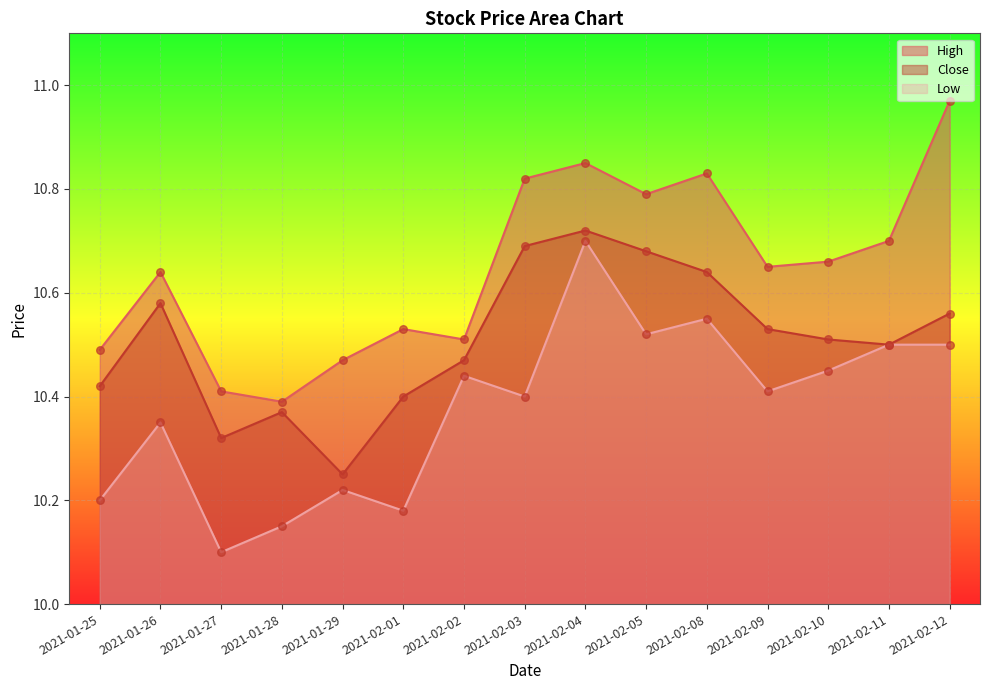

What is the total value across all series at 2021-01-27?

30.8